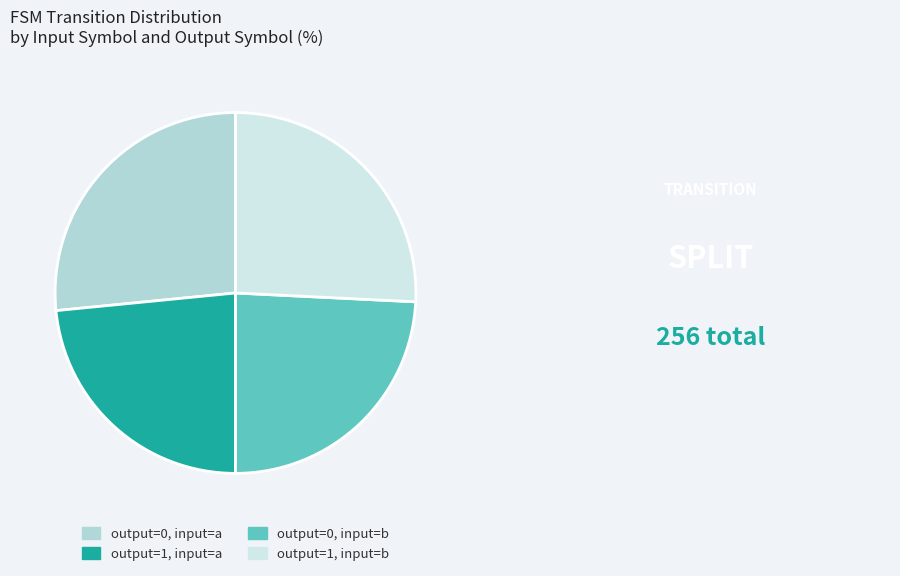

Which slice is the largest?

output=0, input=a